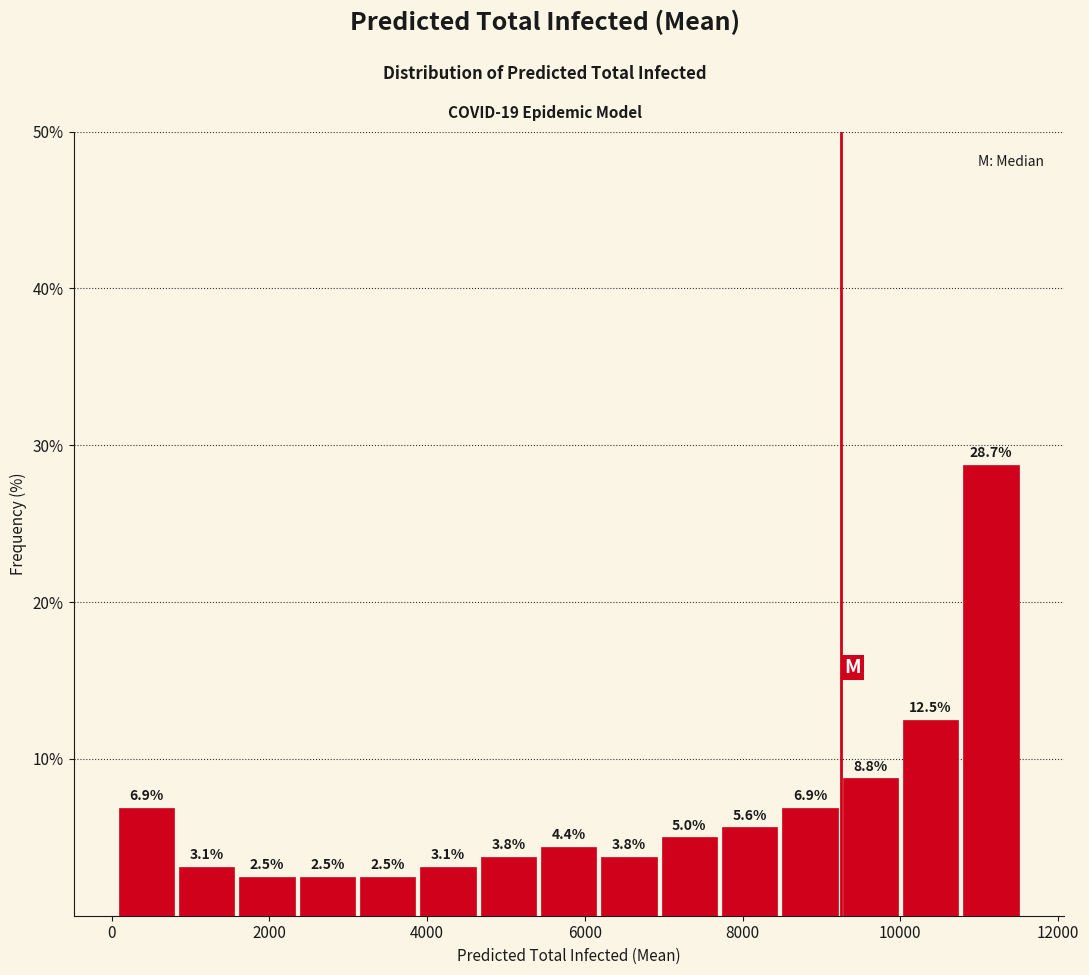

Read against the x-axis, roughly where is the centre of the tallest bar?

11200